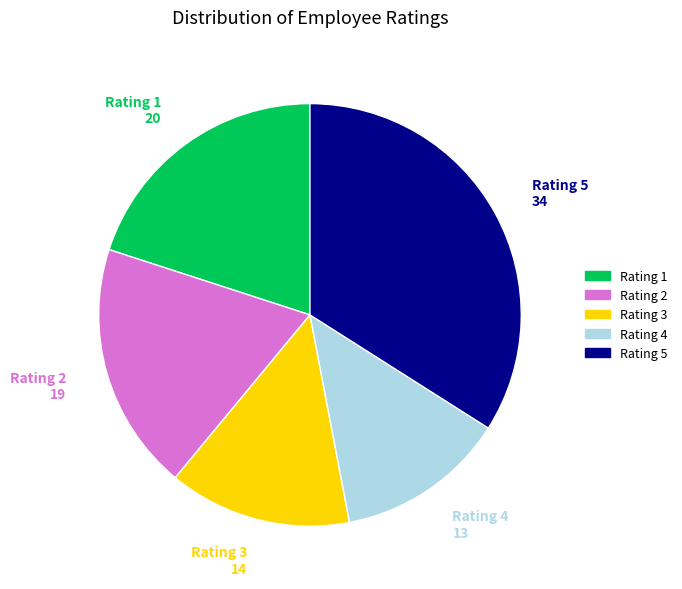

Is the sum of Rating 1 and Rating 3 greater than half?

No